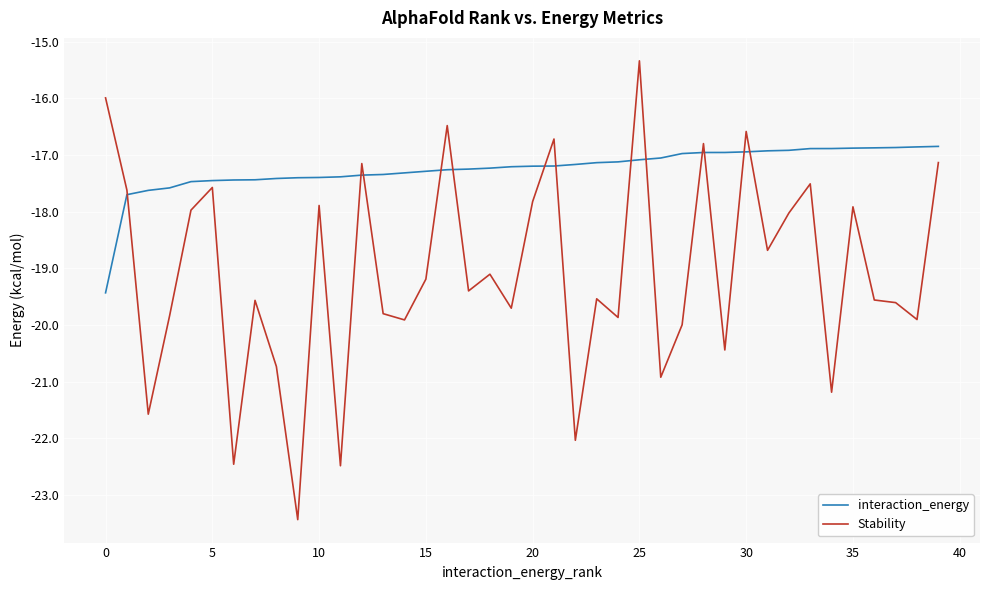

Count the number of data series in this chart.

2